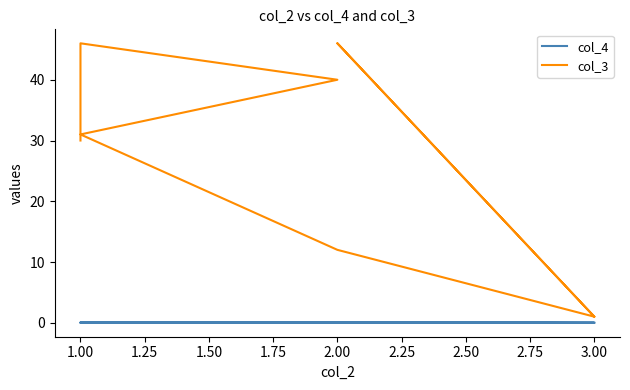

Count the number of categories in the chart.

27